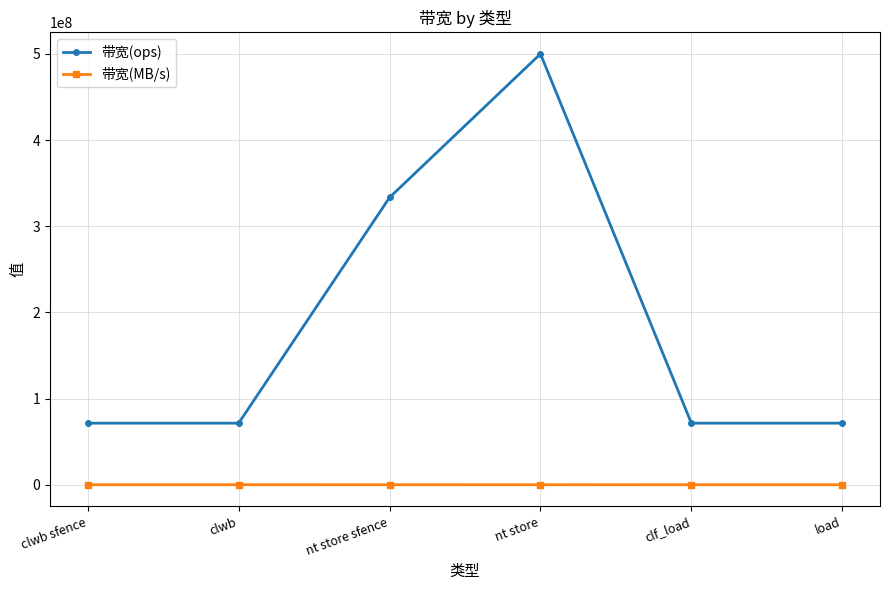

What is the minimum value shown in the chart?

4571